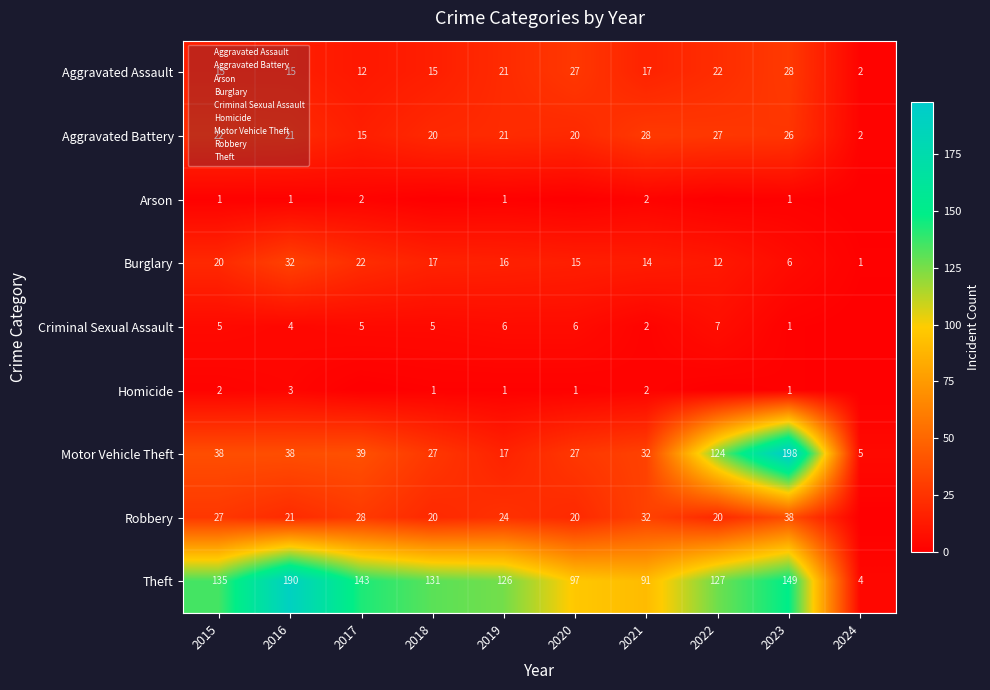

What is the total value across all series at 2015?

265